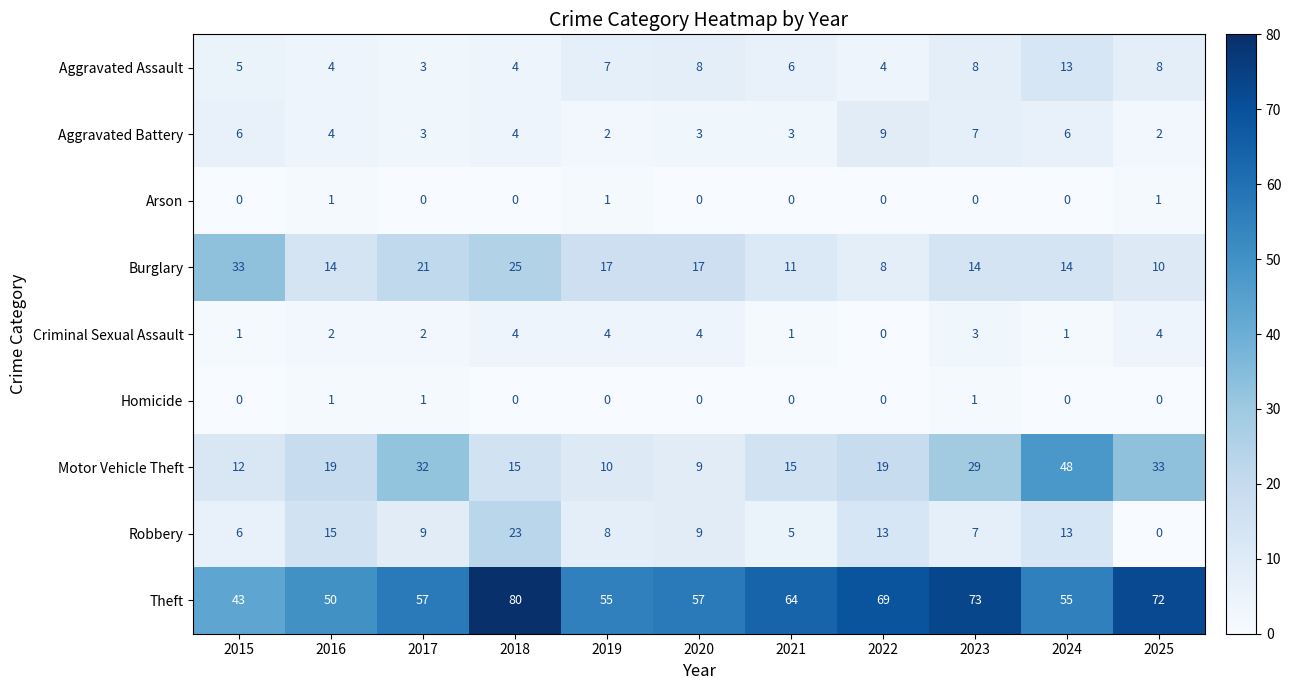

The value of Arson at 2024 is 0. True or false?

True